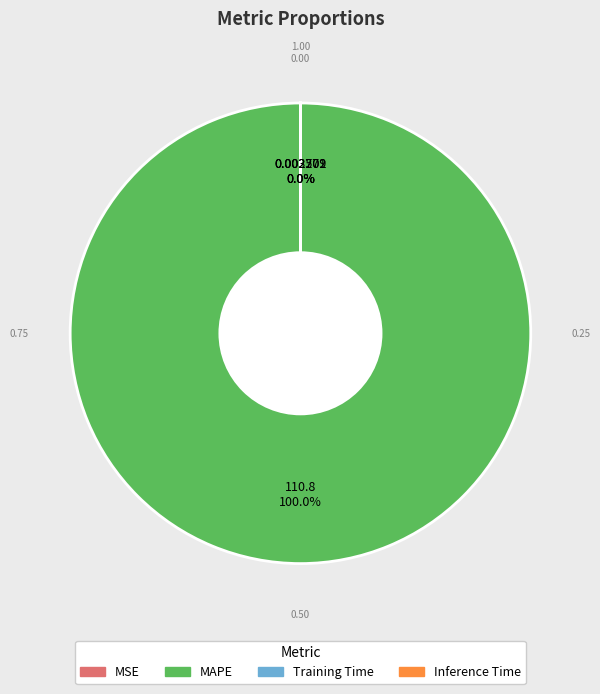

What is the majority slice?

MAPE